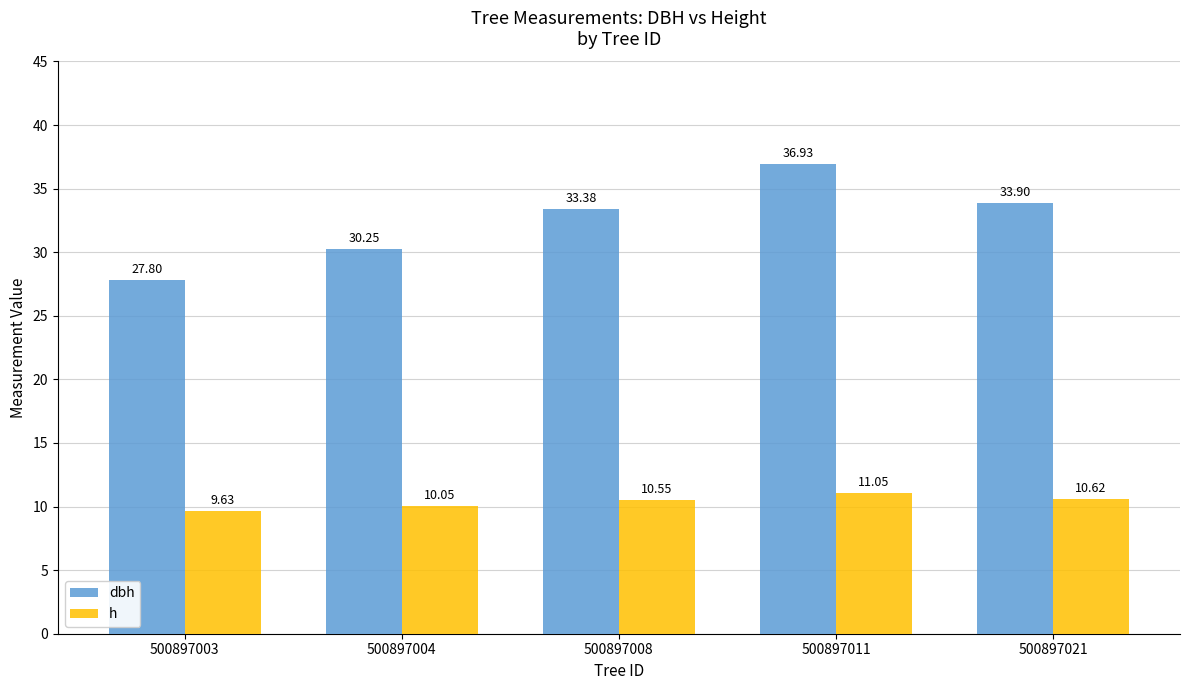

What is the lowest value of the dbh series?

27.8